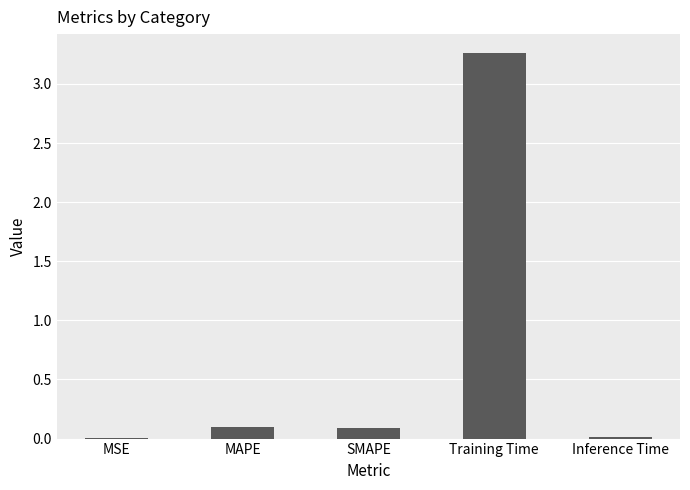

What is the sum of the values at Training Time and MAPE?

3.4